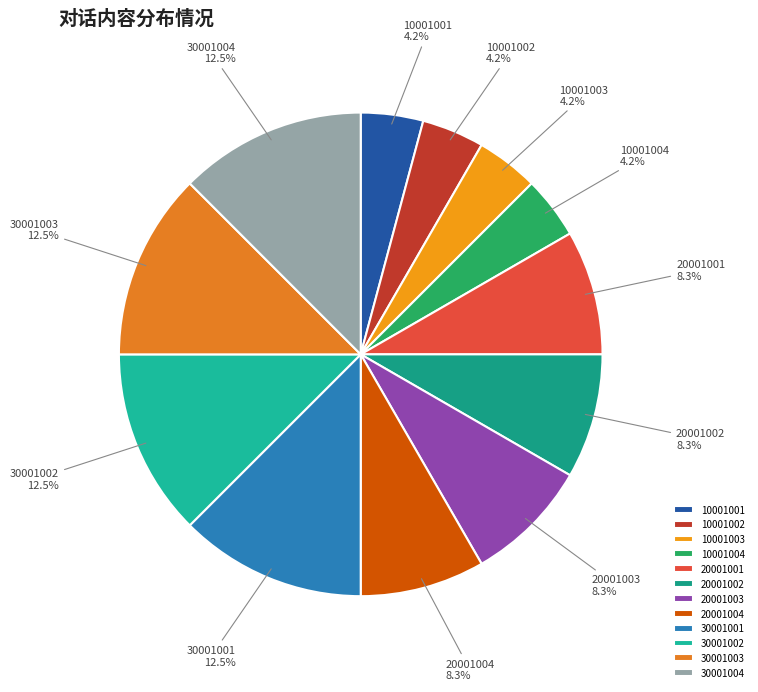

Approximately how many times larger is the value at 10001003 compared to 10001001?

1.0